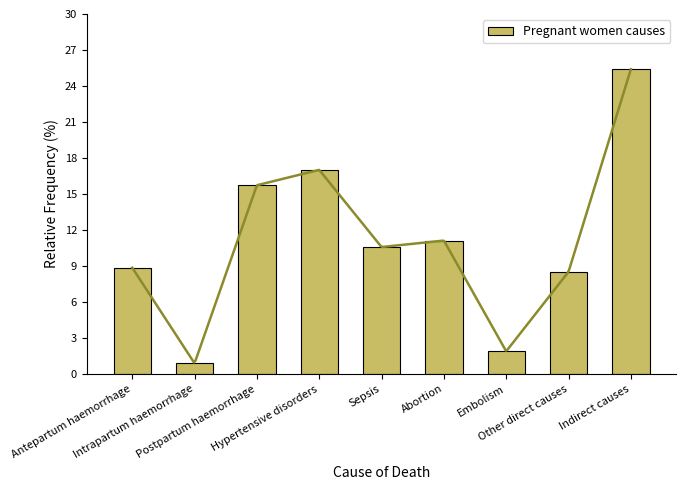

Which has a higher value, Embolism or Intrapartum haemorrhage?

Embolism